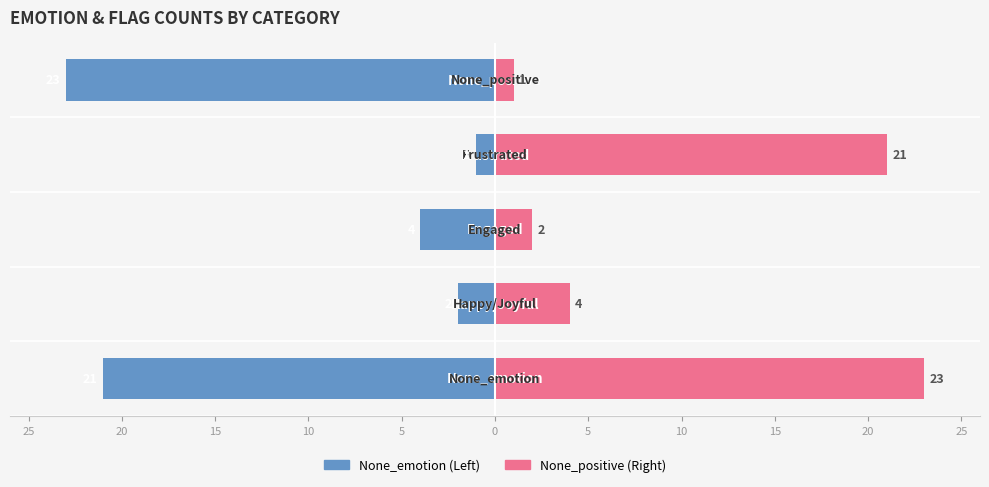

Is the value of Happy/Joyful / Right at 20 greater than the value of None_emotion / Left at 25?

Yes